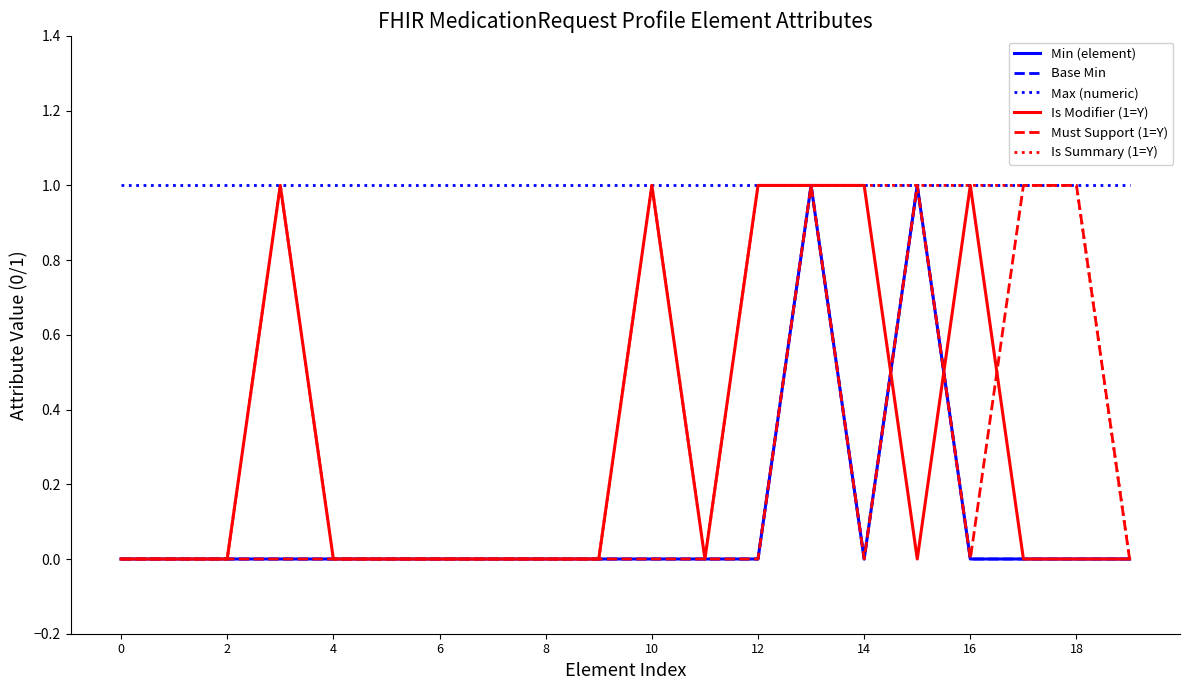

Does the chart have visible grid lines?

No